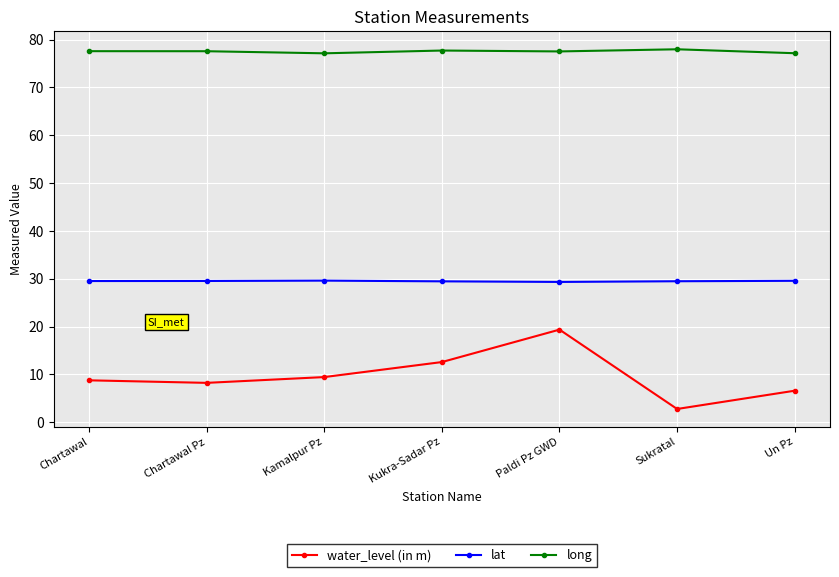

Which series has the widest spread of values?

water_level (in m)